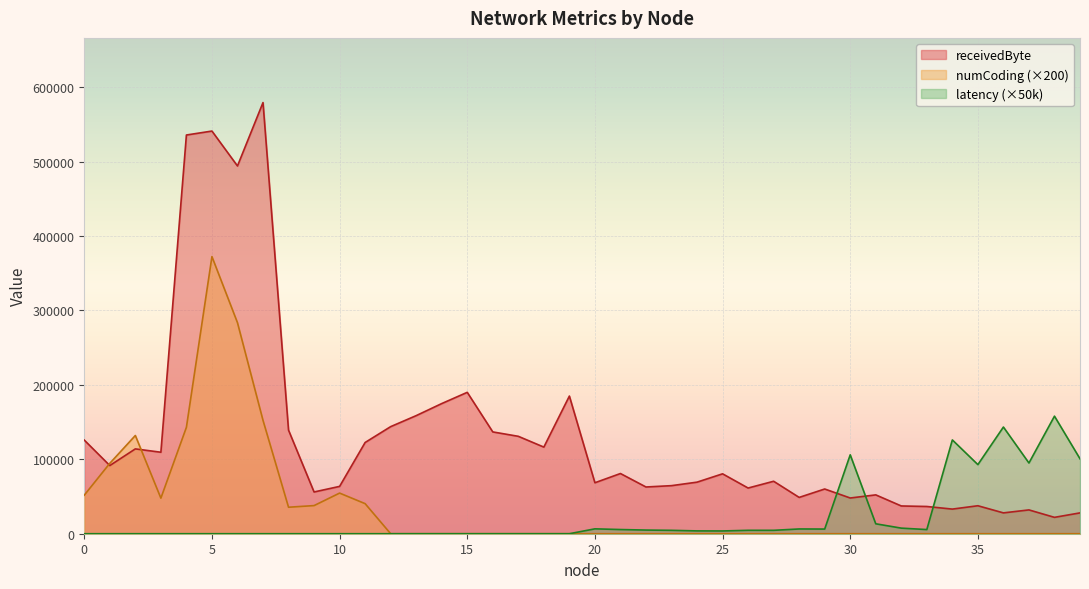

Where do numCoding and receivedByte first cross each other?

0 and 1